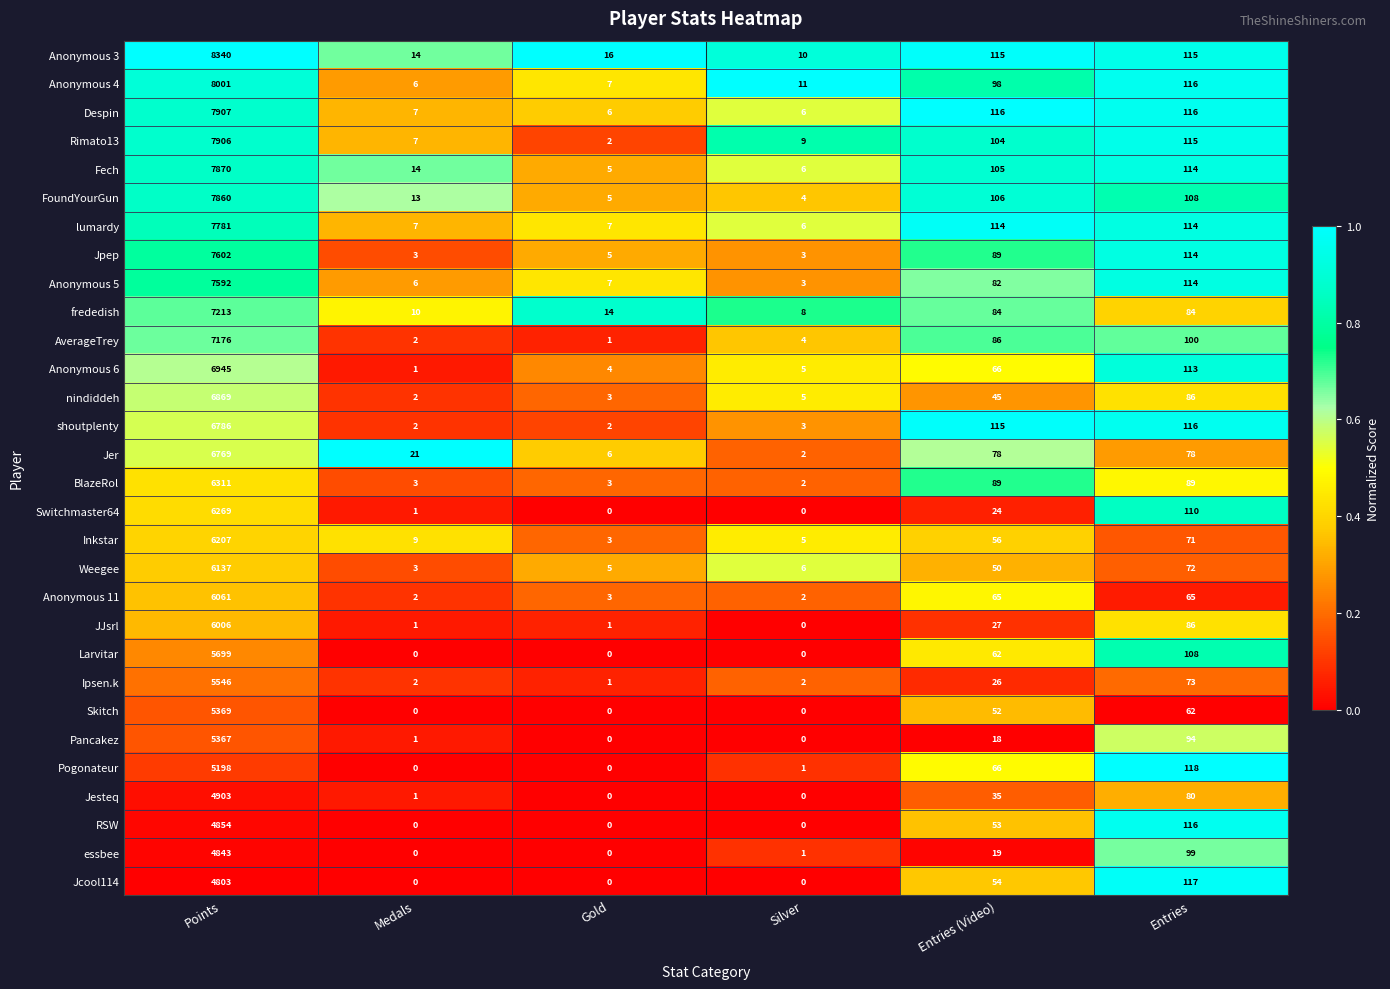

Is it true that JJsrl equals 86 at Entries?

True